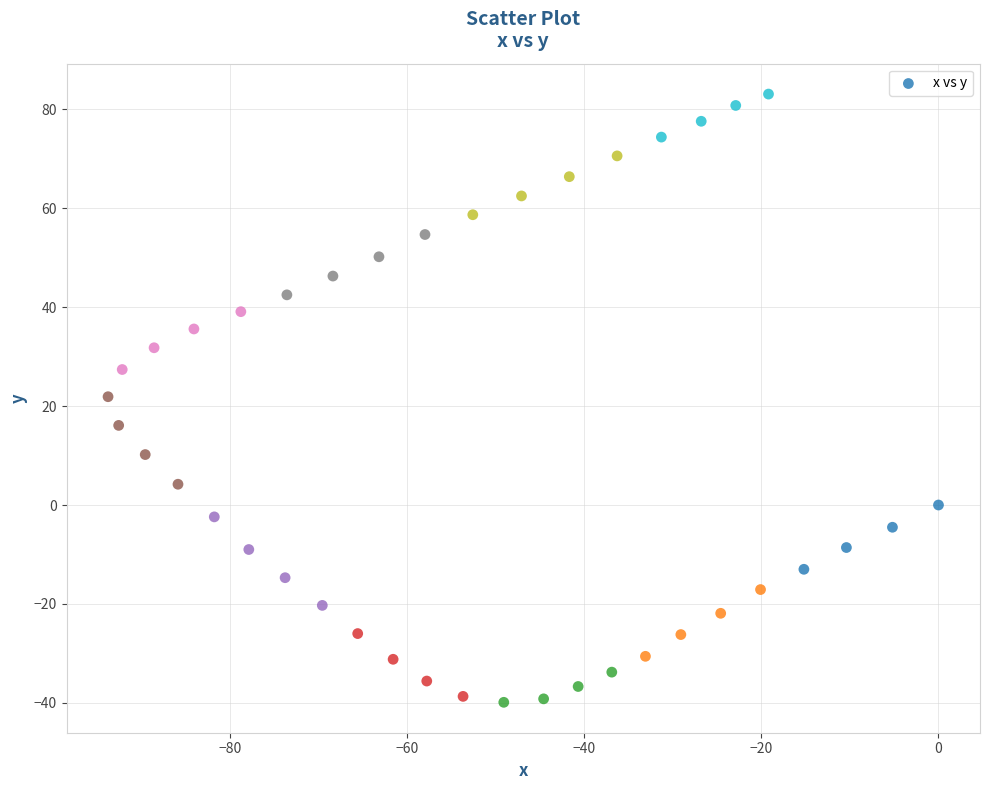

What is the range of Y values (max minus min)?

123.0